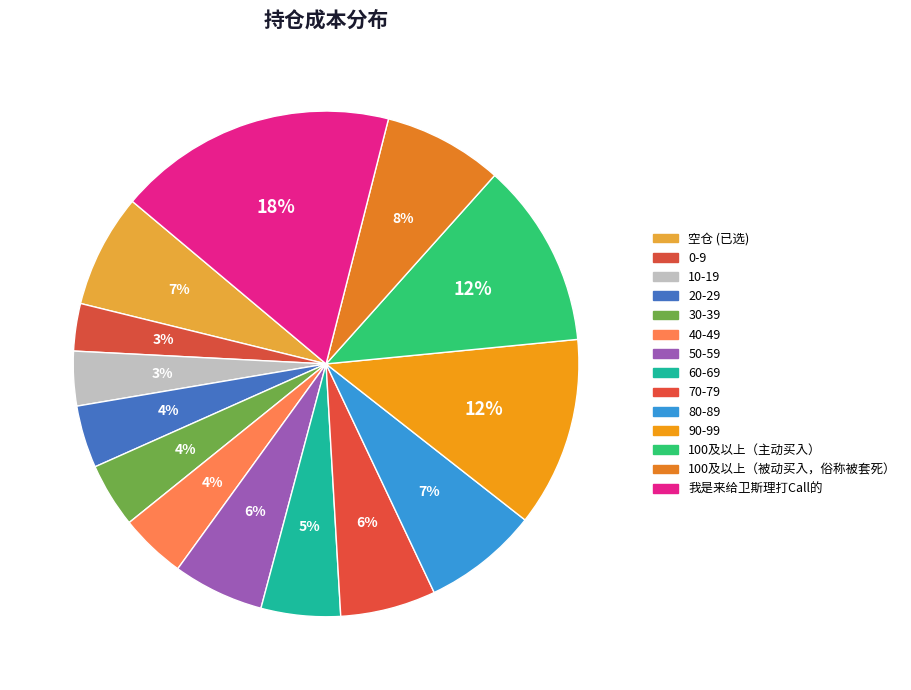

How many slices are in this pie chart?

14